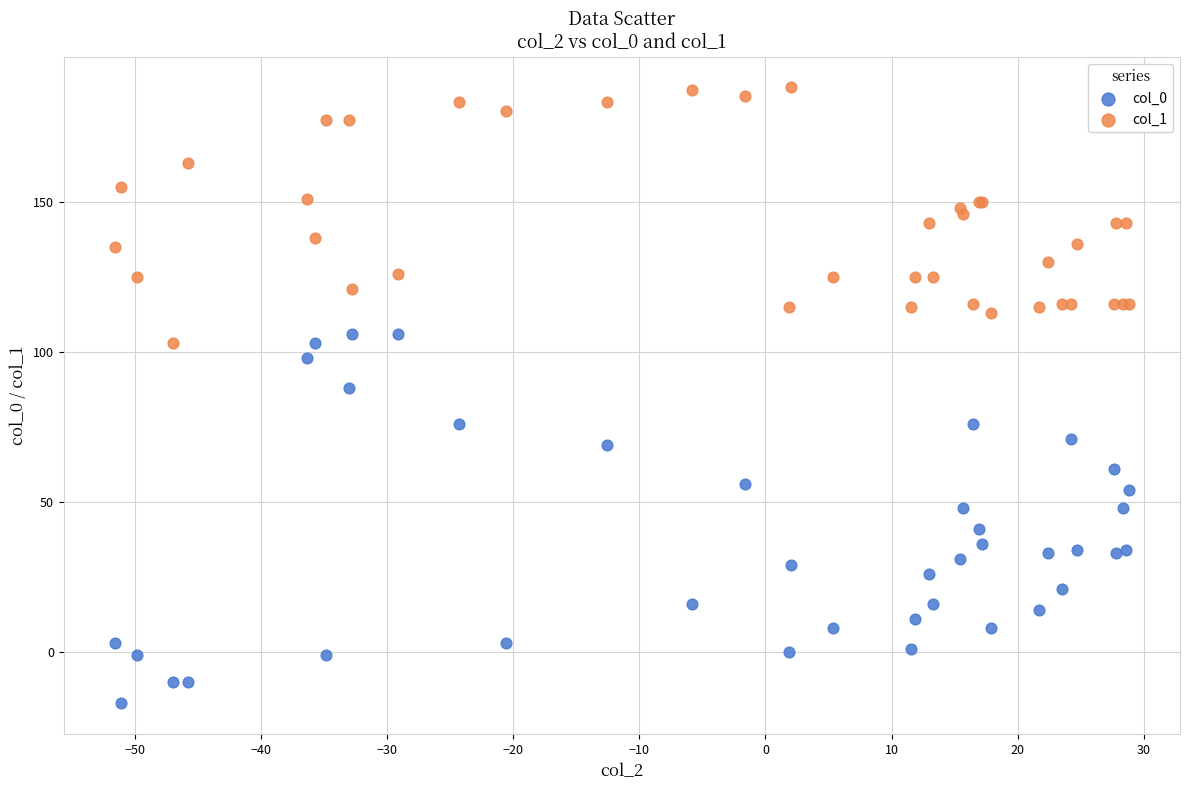

What are all the series names shown in the legend?

col_0, col_1